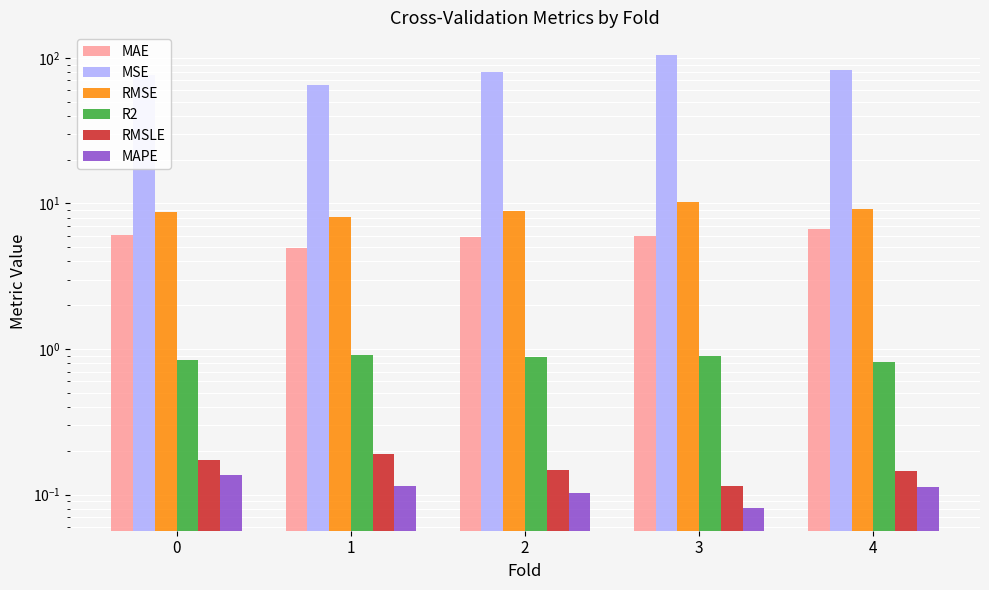

True or false: RMSLE has a value of 0.2 at 0.

True